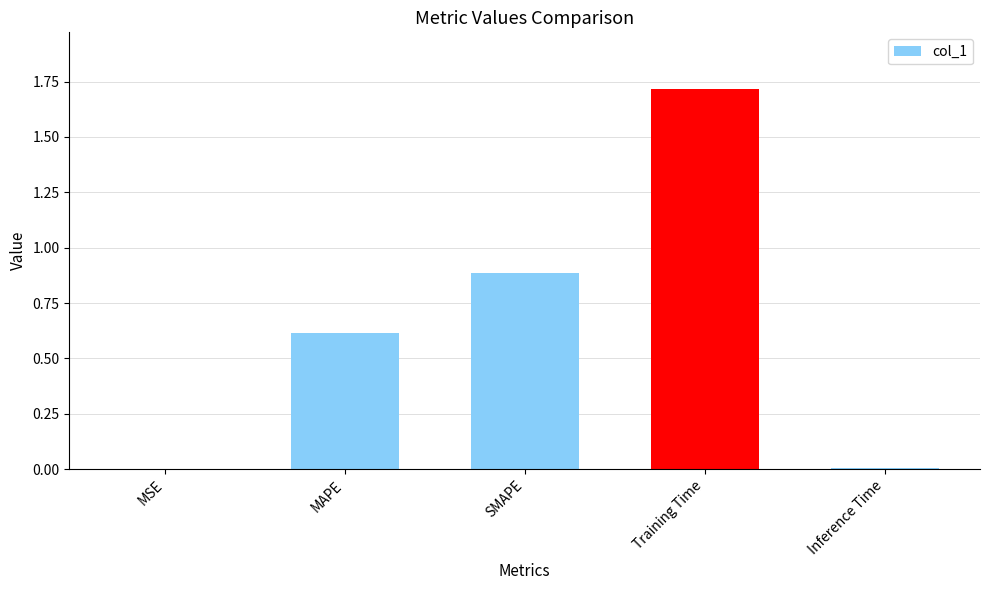

What is the sum of all values?

3.2